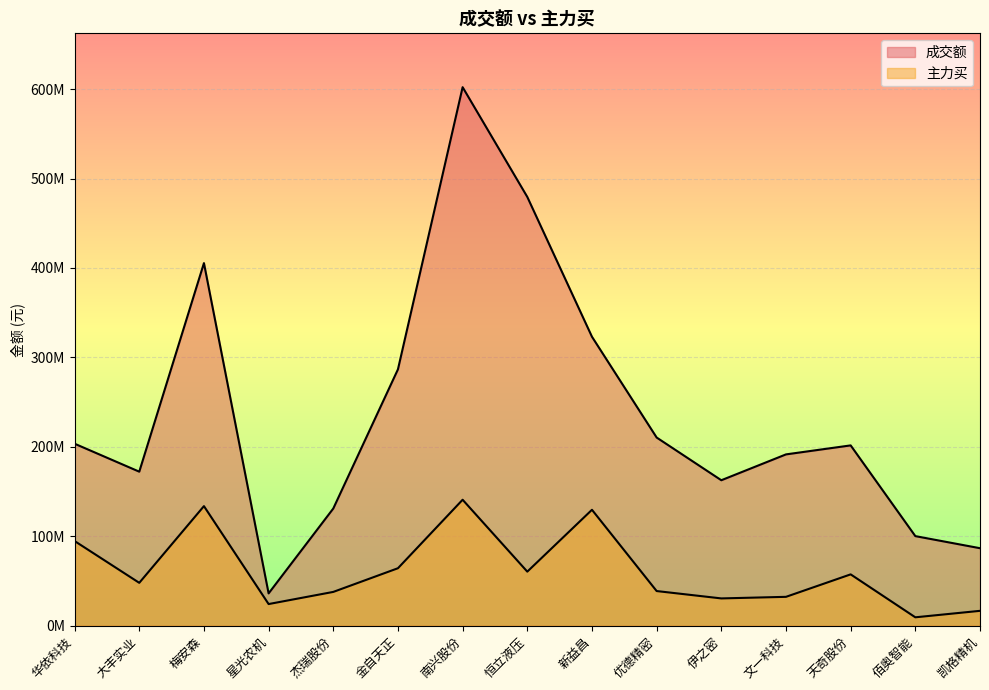

At which category is the sum across all series the highest?

南兴股份